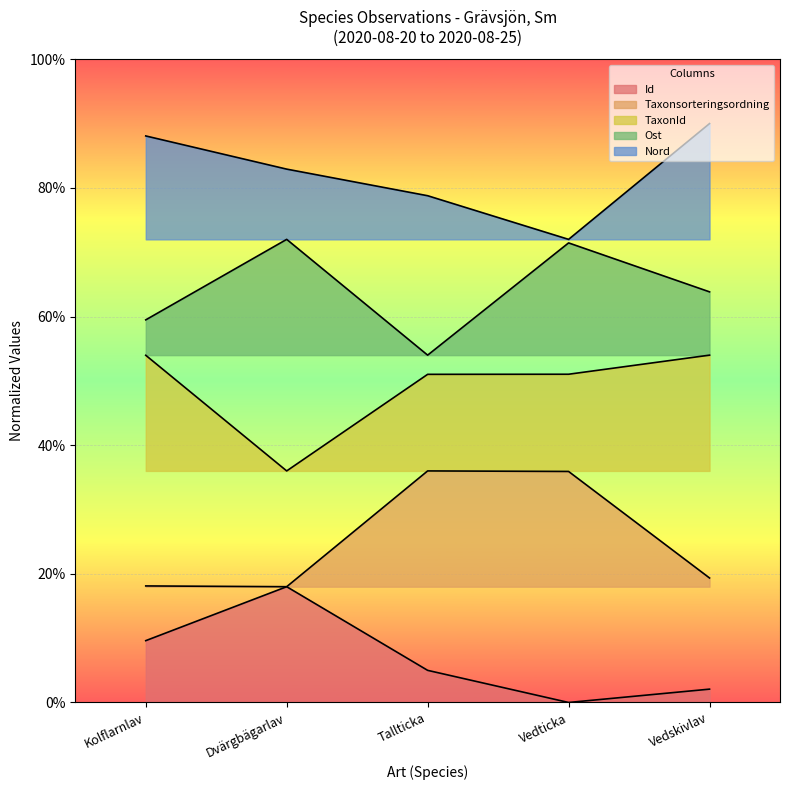

What are all the series names shown in the legend?

Id, Taxonsorteringsordning, TaxonId, Ost, Nord